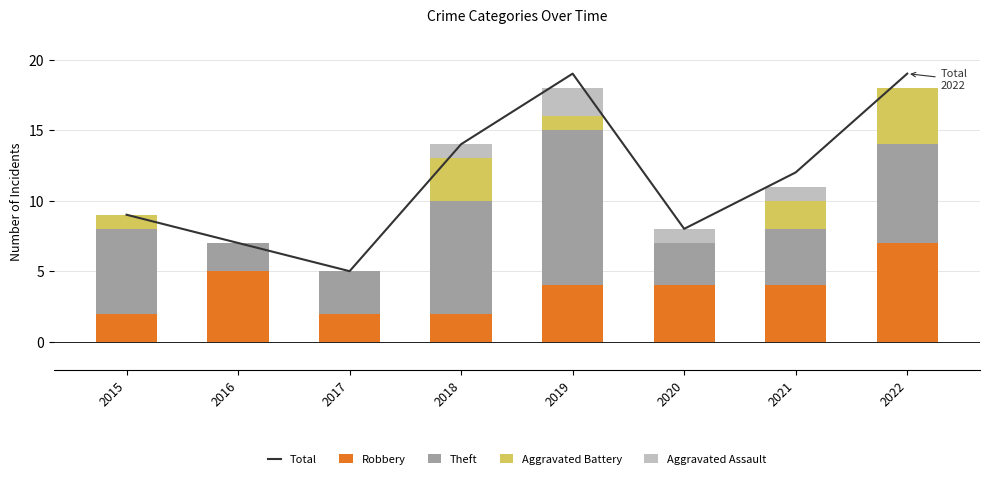

Rank the series at 2019 from lowest to highest value.

Aggravated Battery, Aggravated Assault, Robbery, Theft, Total